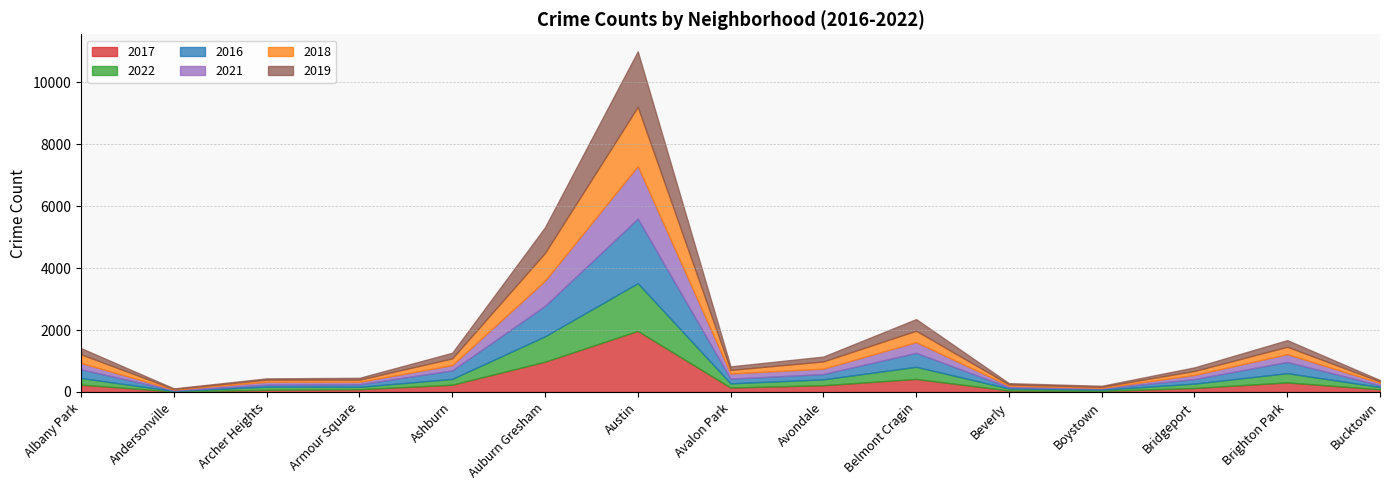

Where do 2019 and 2018 first cross each other?

Avondale and Belmont Cragin